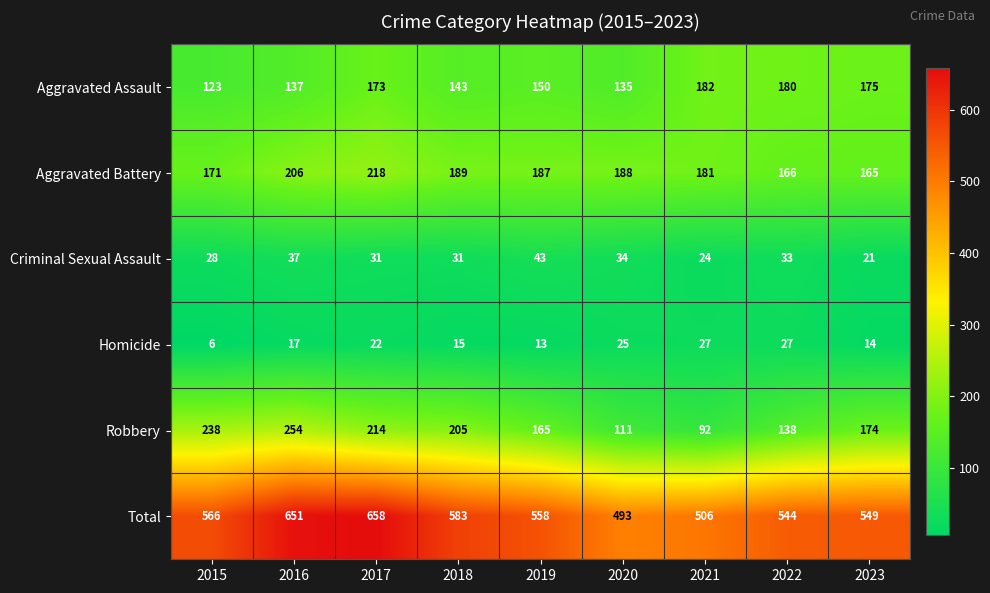

What is the maximum value shown in the chart?

658